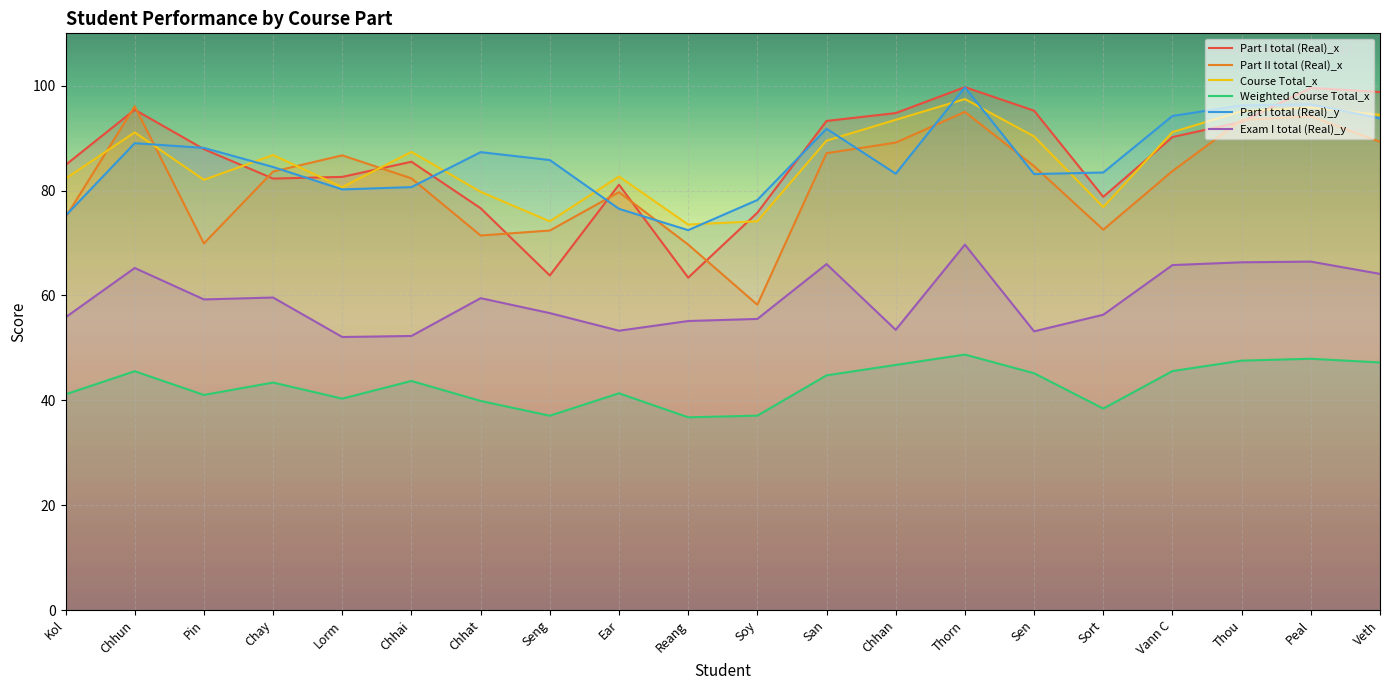

Which series changed the most between Kol and Chhun?

Part II total (Real)_x